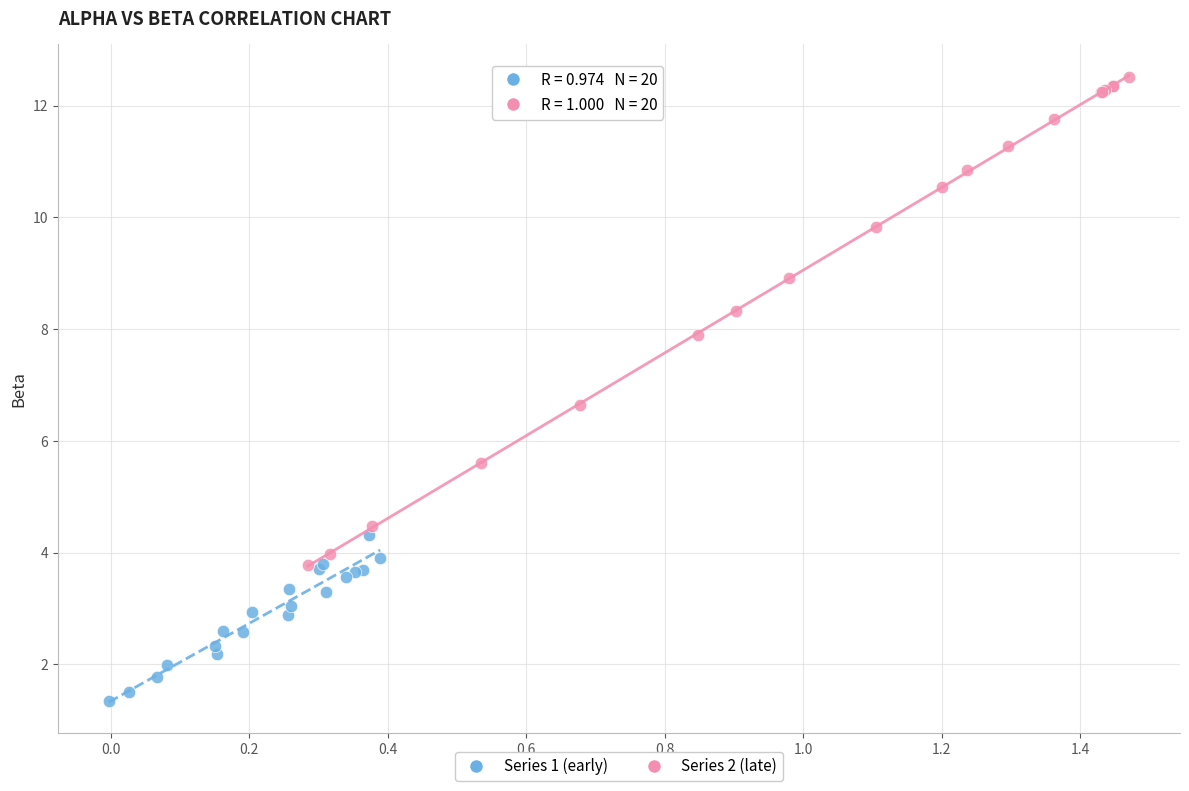

Which series contains the highest Y value?

Series 2 (late)